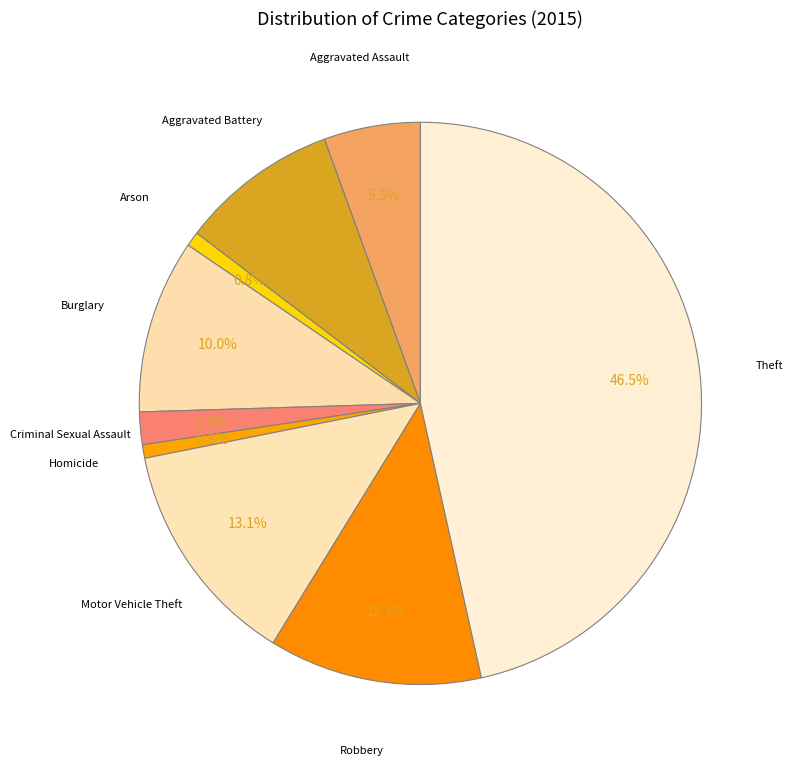

How many segments does this pie chart have?

9